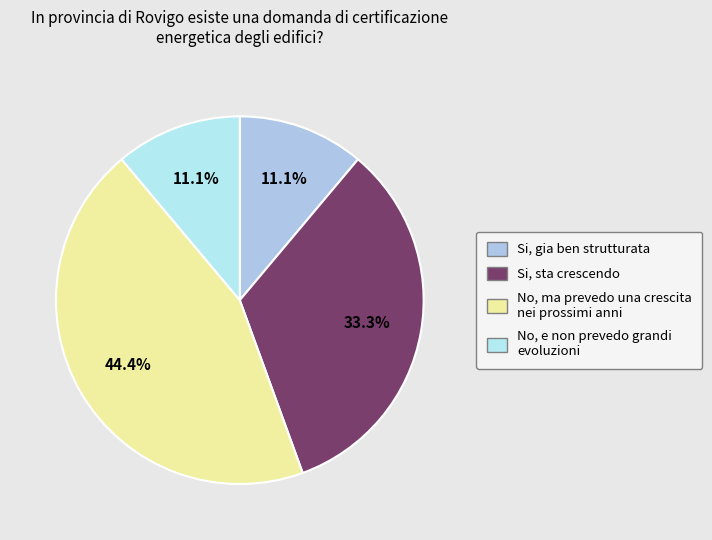

How many slices are in this pie chart?

4